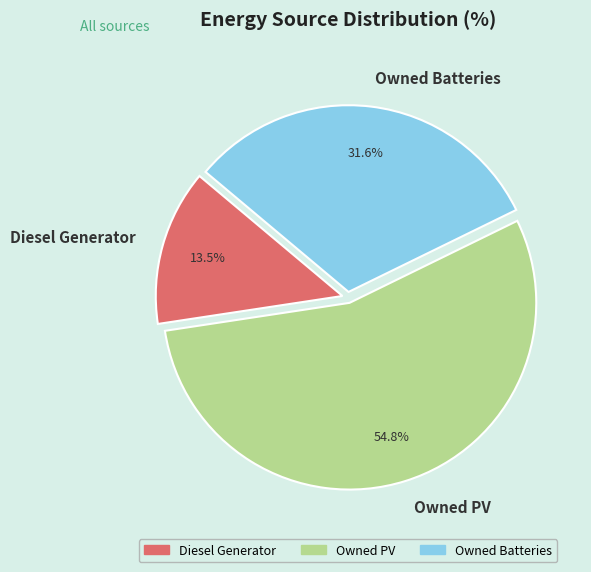

To the nearest percent, what is the average slice percentage?

33%